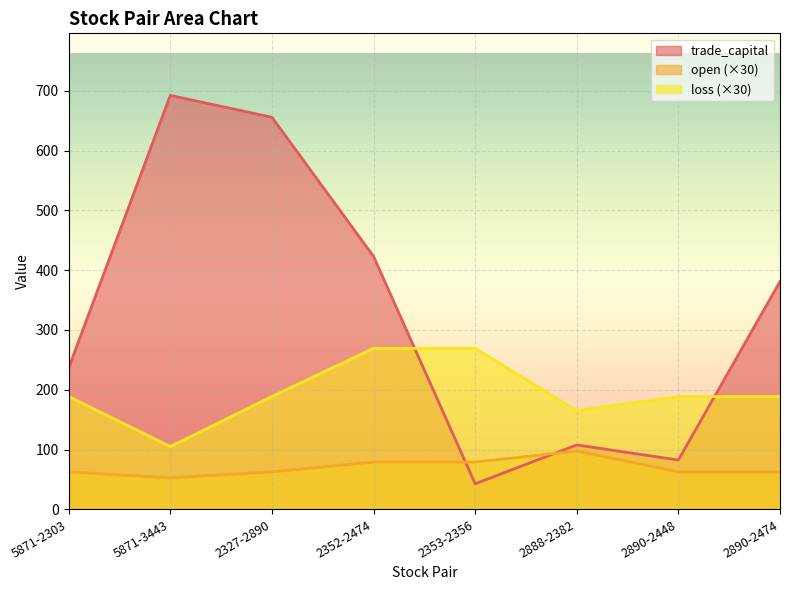

Which category has the lowest value across all series?

2353-2356